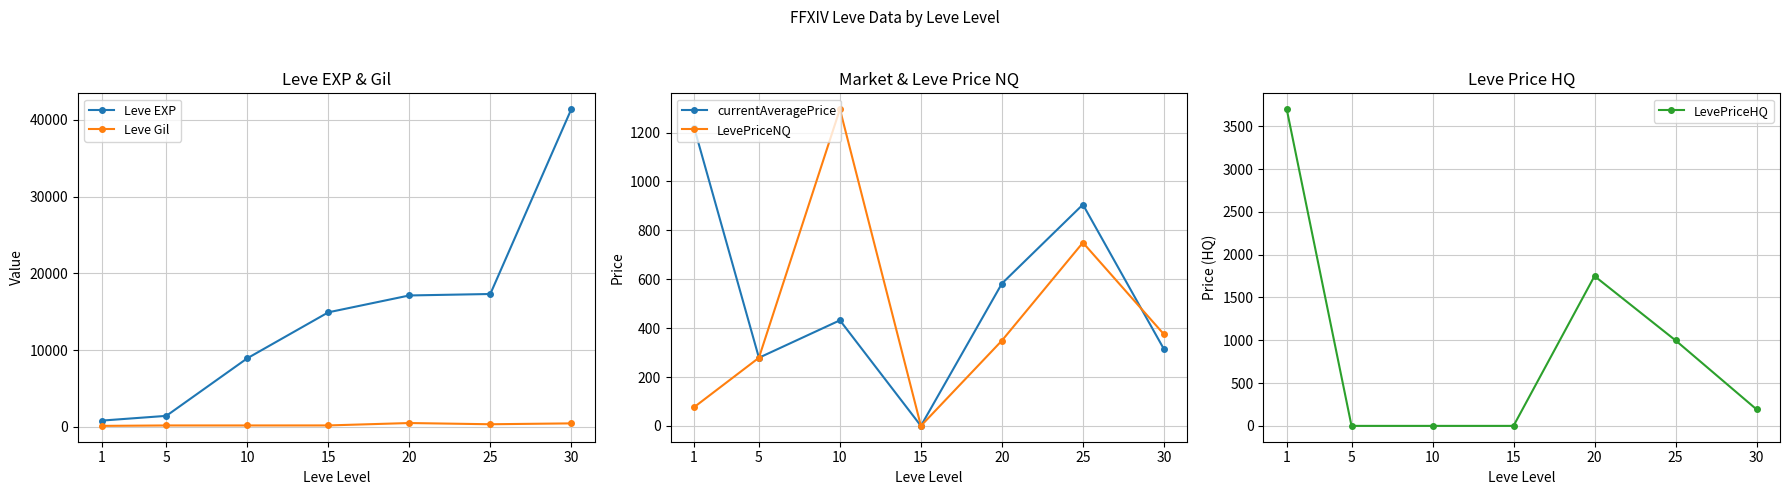

What are all the series names shown in the legend?

Leve EXP, Leve Gil, currentAveragePrice, LevePriceNQ, LevePriceHQ